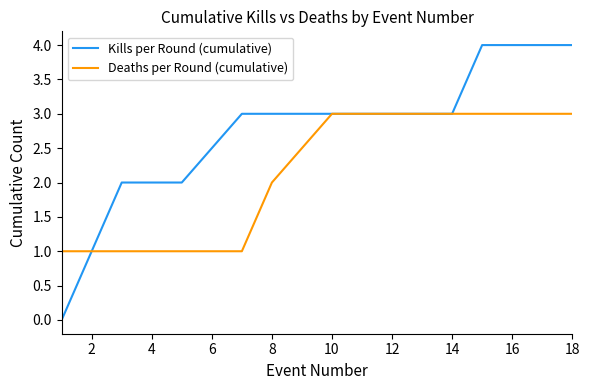

Rank the series by their maximum value, from highest to lowest.

Kills per Round (cumulative), Deaths per Round (cumulative)